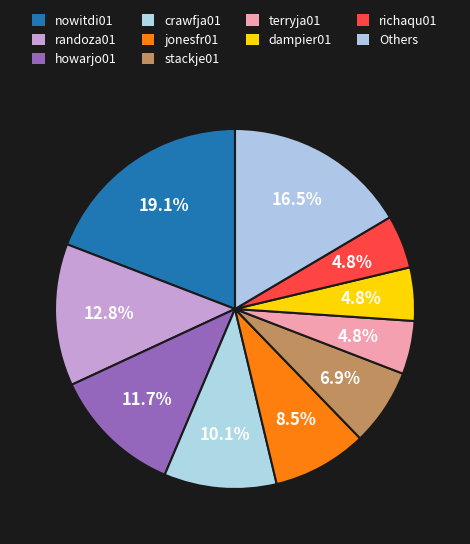

Which slice is the largest?

nowitdi01